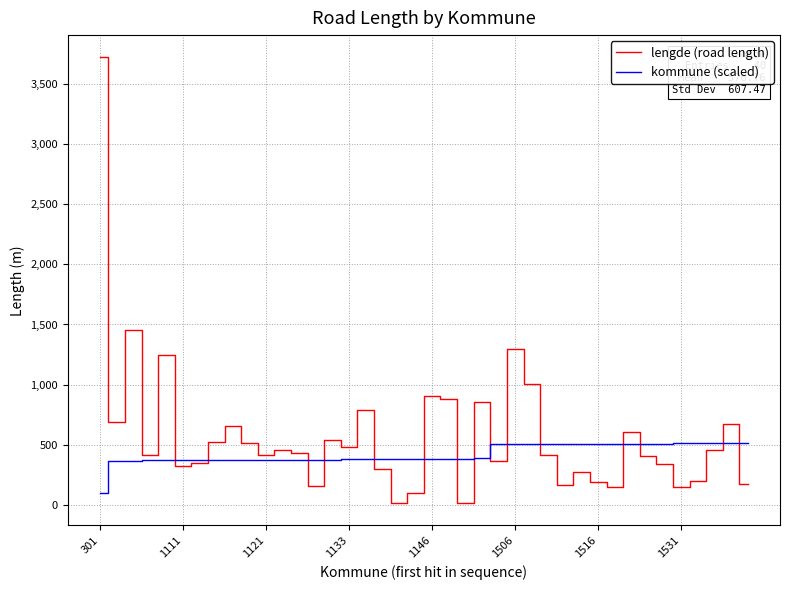

Which series has the widest spread of values?

lengde (road length)